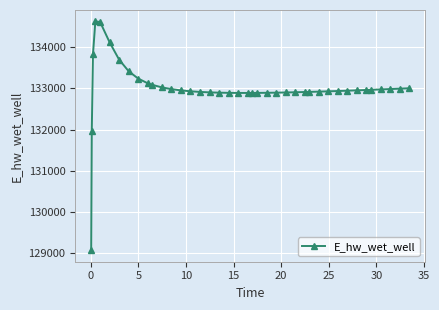

How many data points are less than 132946?

20